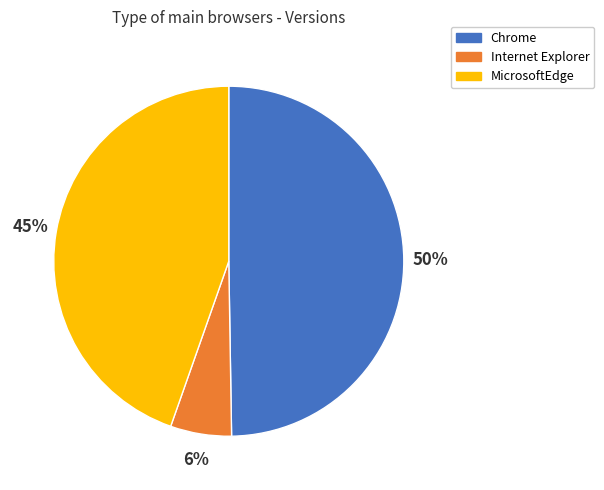

To the nearest percent, what is the difference between the Chrome and MicrosoftEdge slice percentages?

5%